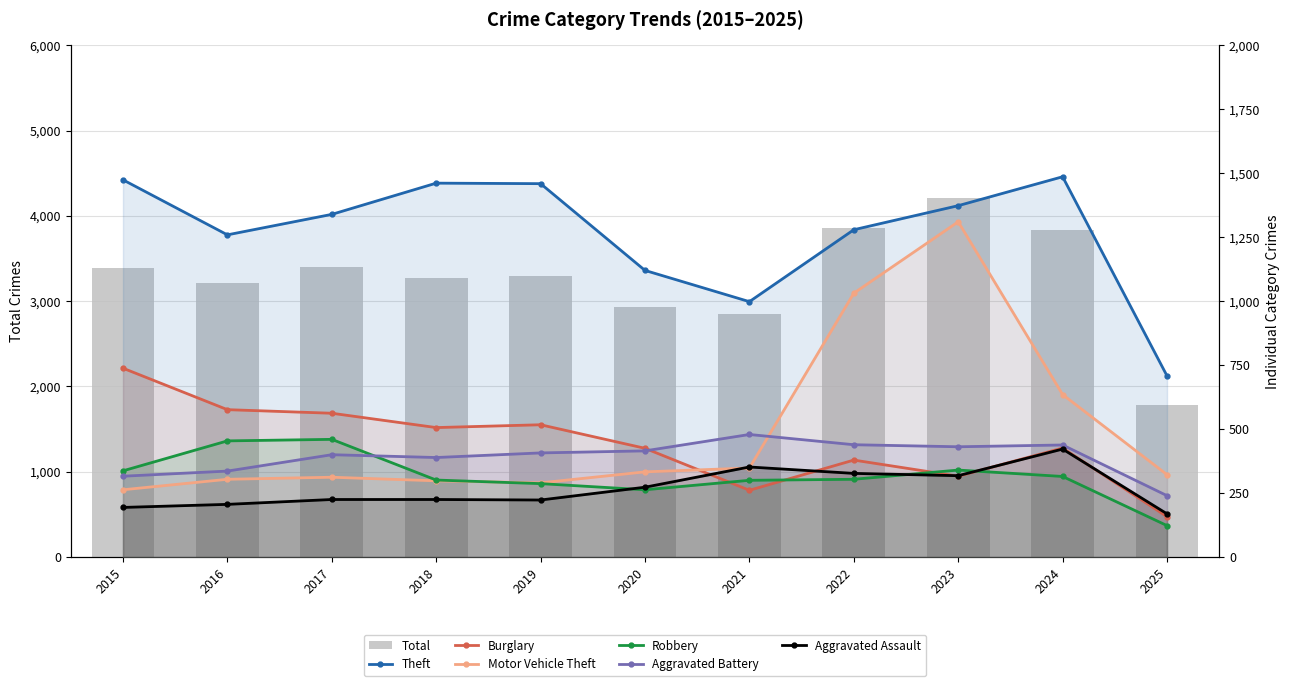

Between 2016 and 2022, which series saw the biggest shift?

Motor Vehicle Theft